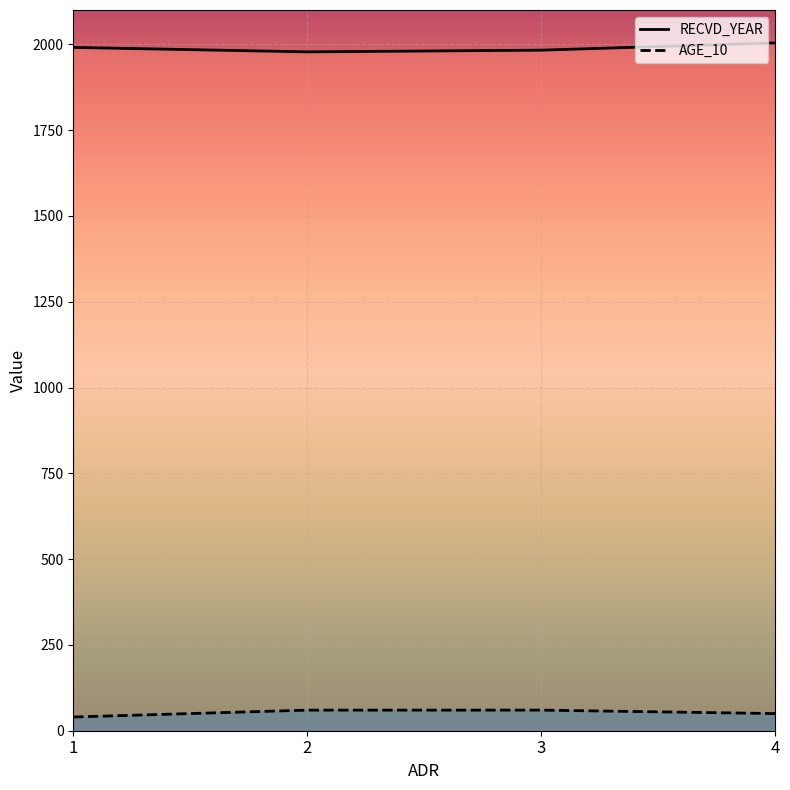

Is it true that AGE_10 equals 50 at 4?

True